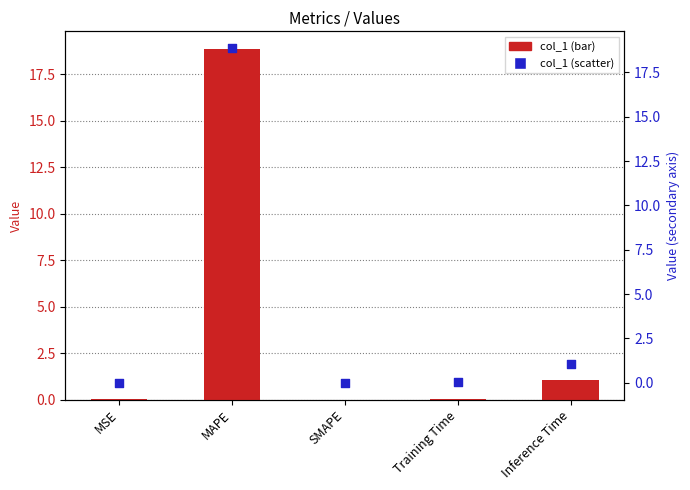

Which series has the largest total across all categories?

col_1